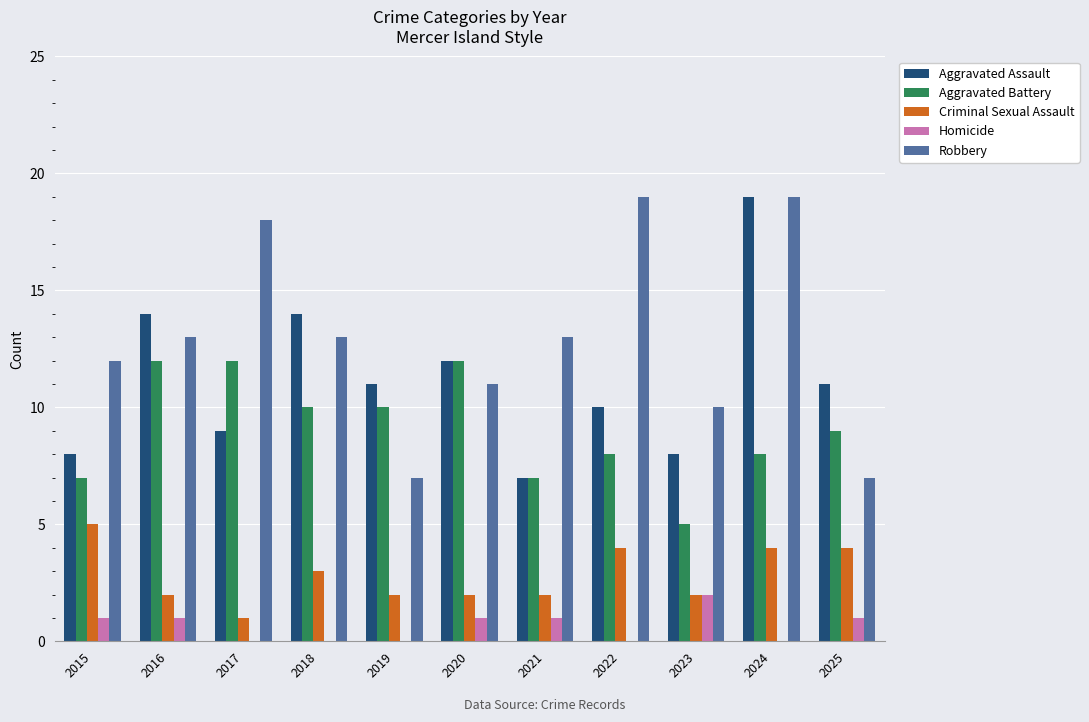

What is the sum of the Homicide values at 2021 and 2023?

3